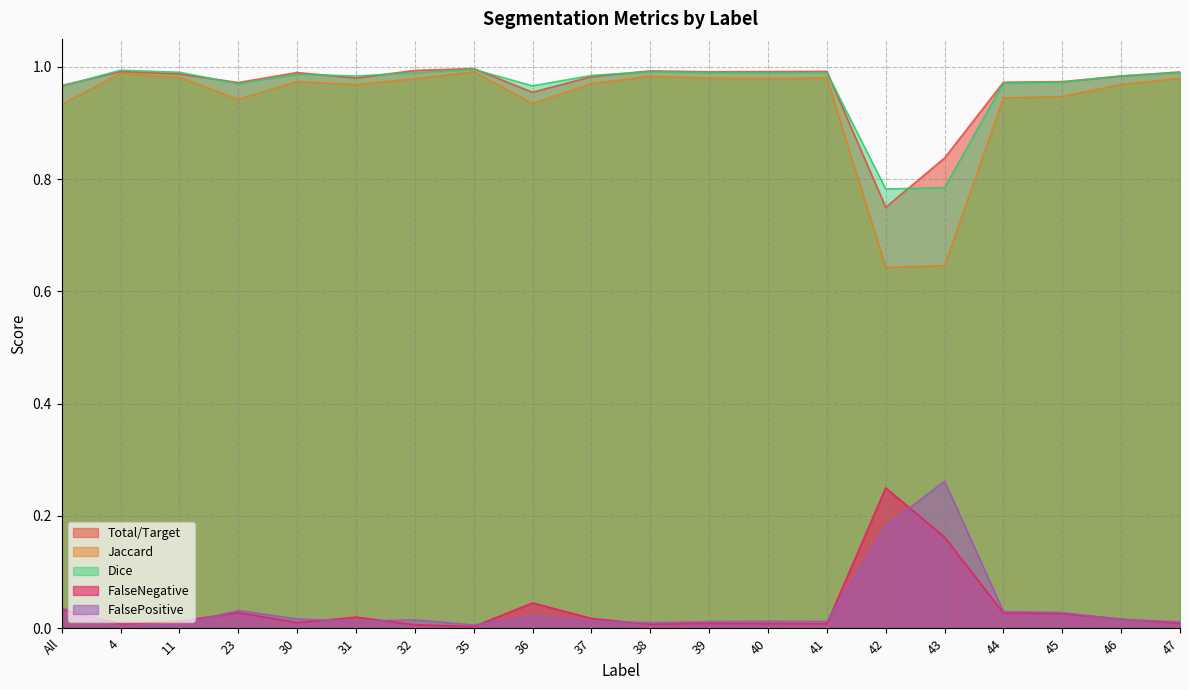

What is the sum of all FalseNegative values?

0.7